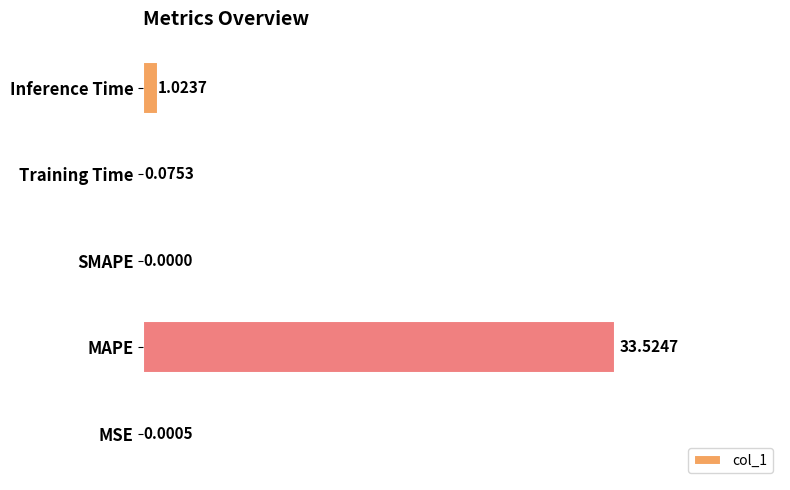

What is the sum of all values?

34.6